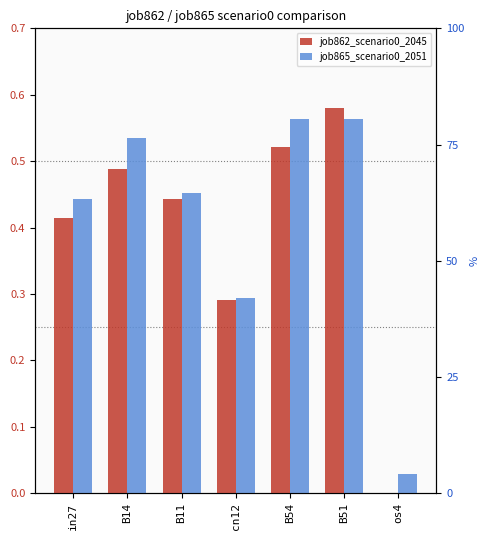

List the series in order of their peak value, highest first.

job862_scenario0_2045, job865_scenario0_2051